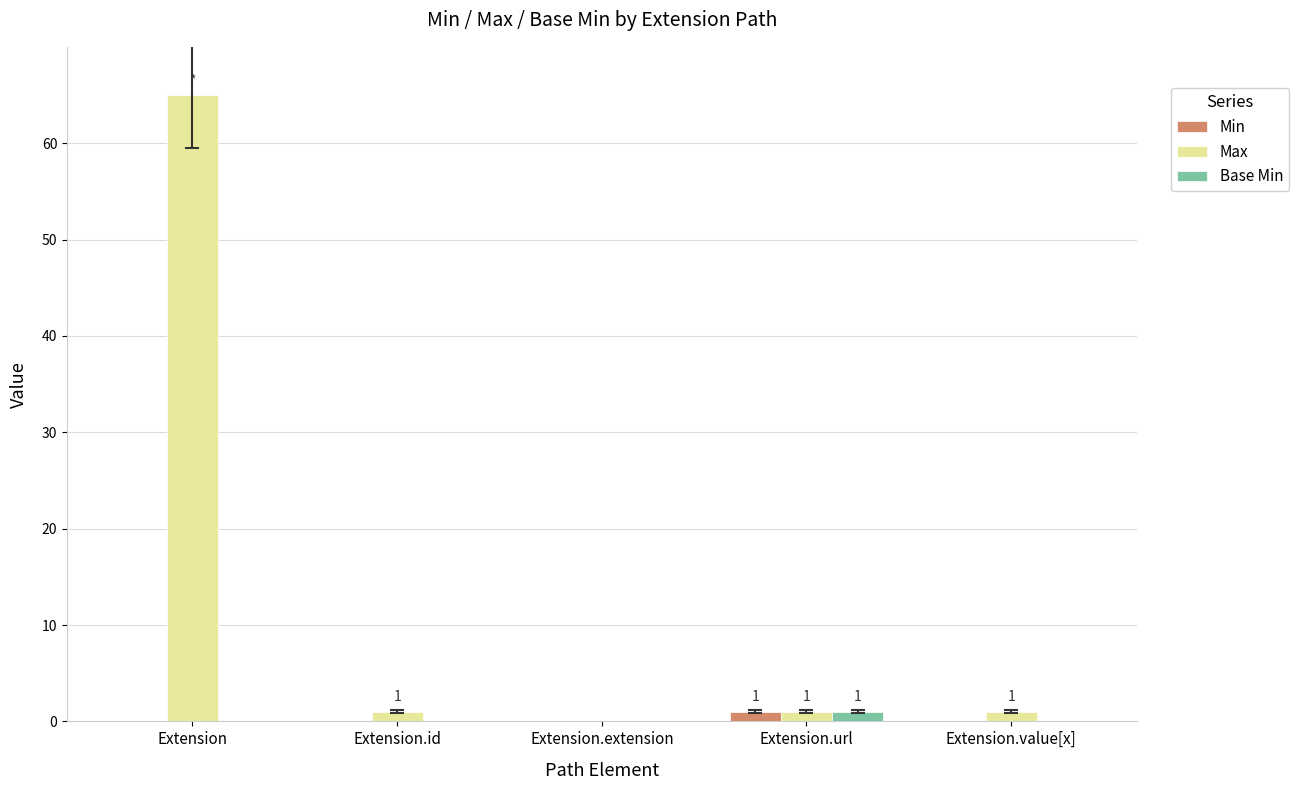

The value of Min at Extension.url is 1. True or false?

True